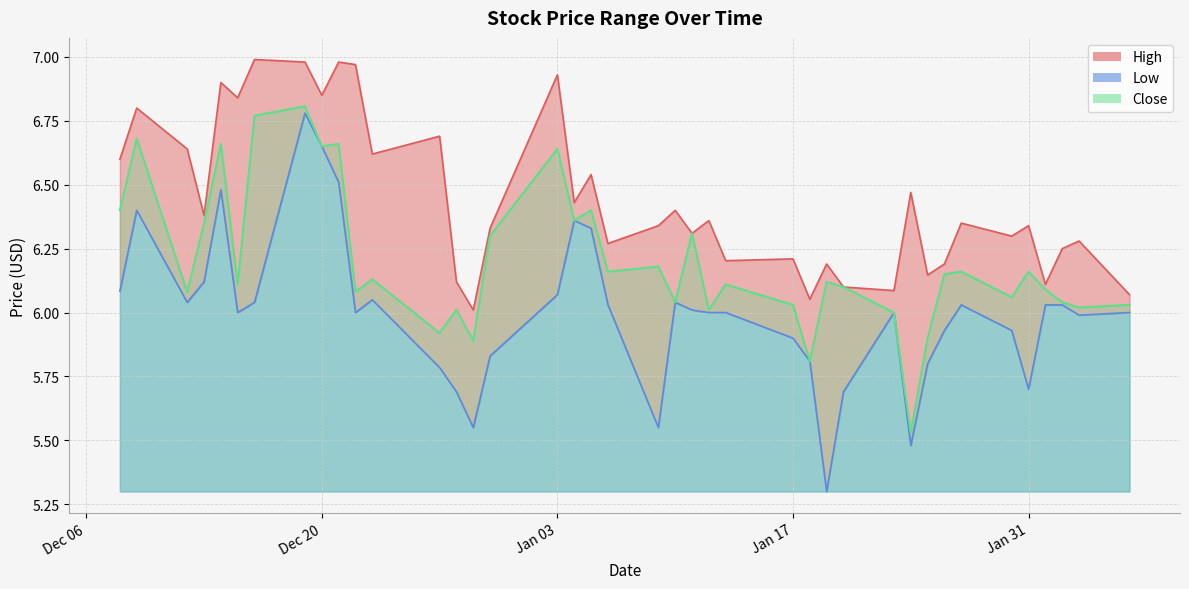

True or false: Low and High intersect in this chart.

False